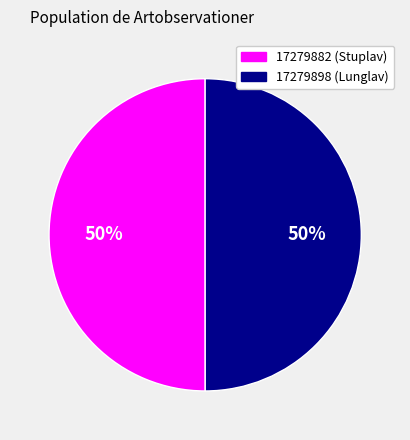

To the nearest percent, what percentage of the pie is 17279898?

50%